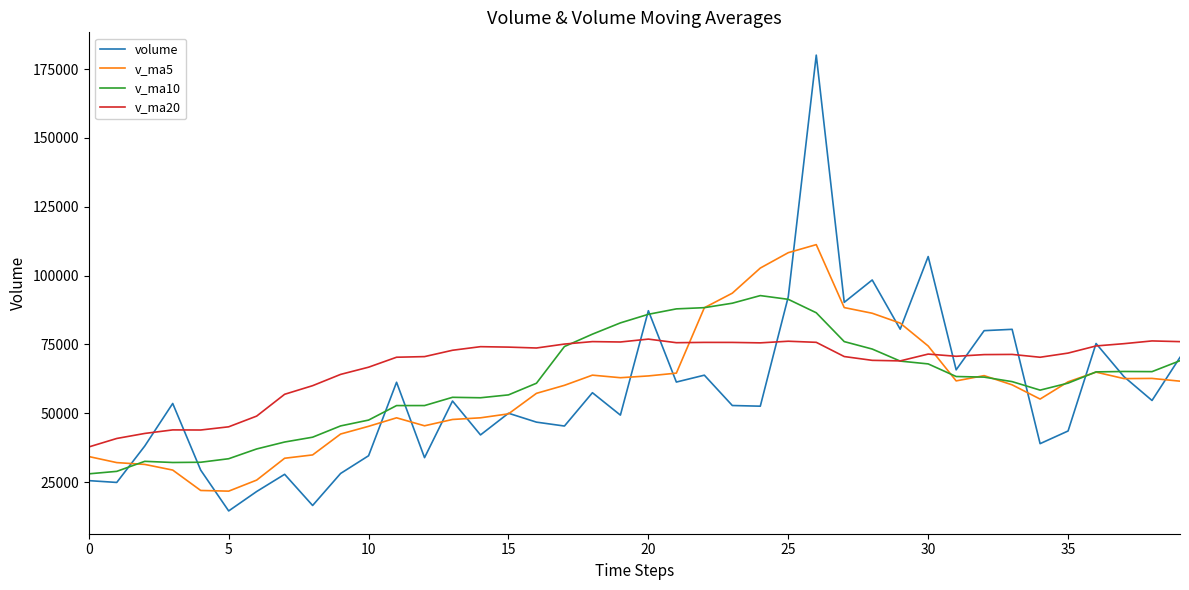

What is the minimum value shown in the chart?

14491.6